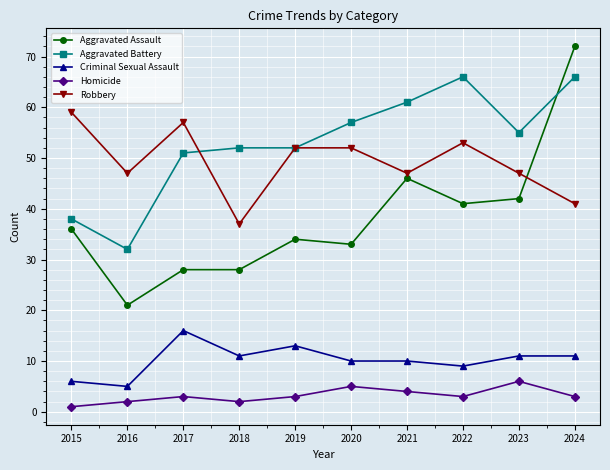

Which series has the widest spread of values?

Aggravated Assault